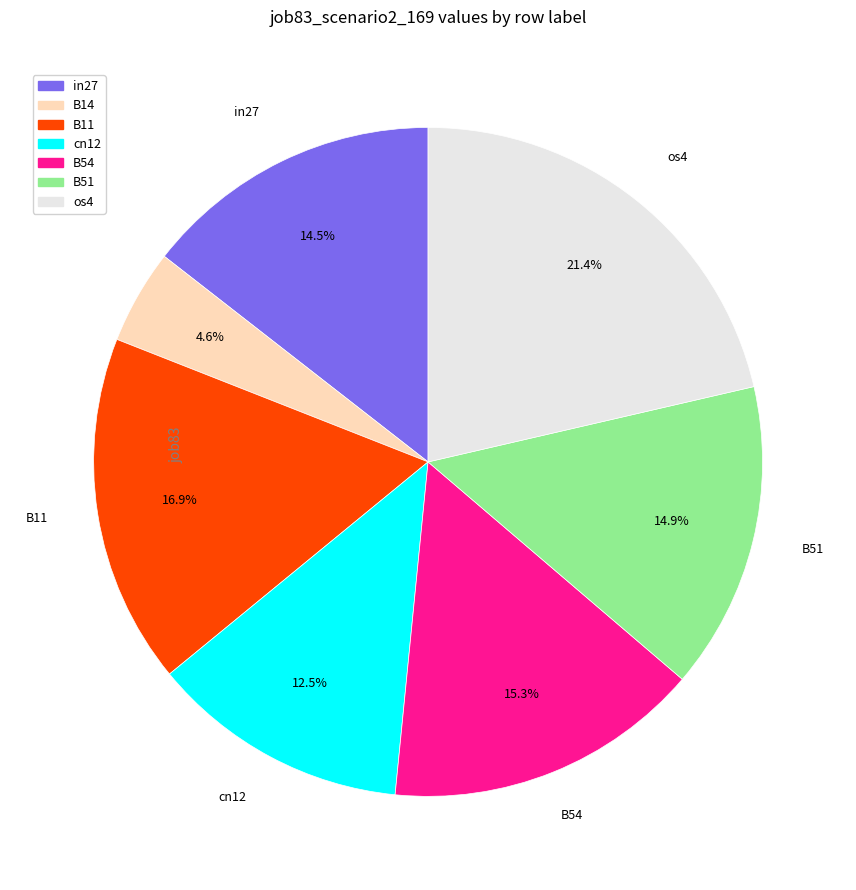

To the nearest percent, what is the difference between the largest and smallest slice percentages?

17%